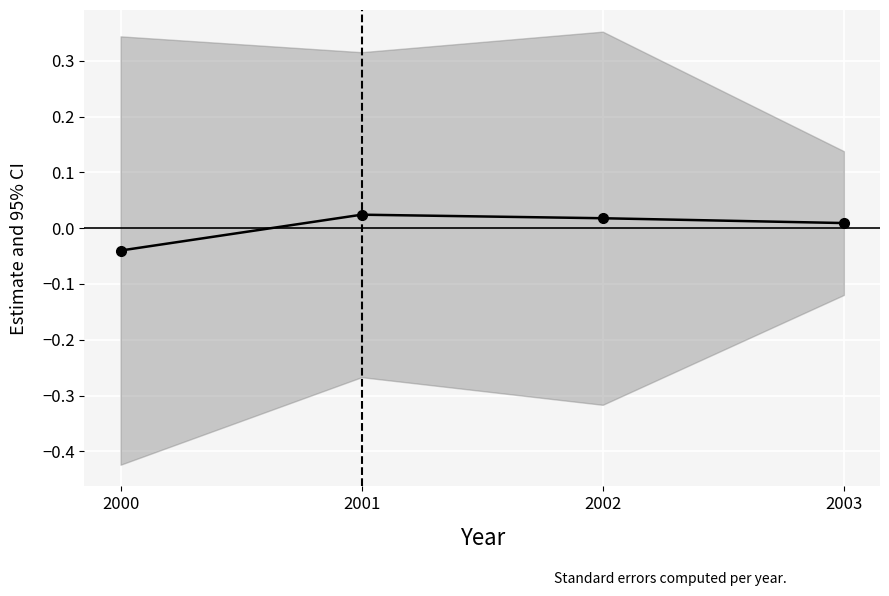

Rank the categories by value from lowest to highest.

2000, 2003, 2002, 2001